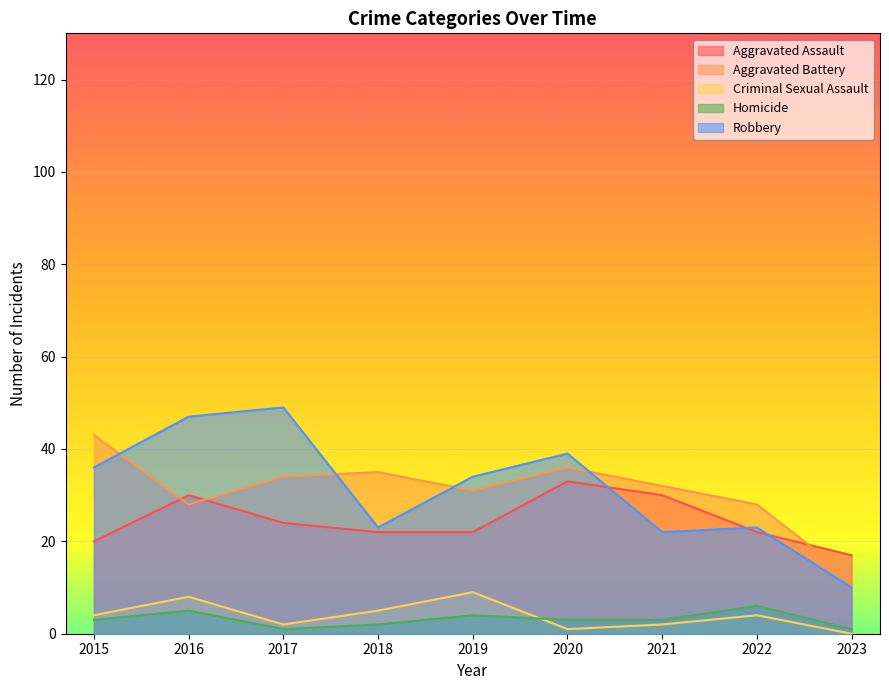

Which category has the lowest value in the Aggravated Assault series?

2023